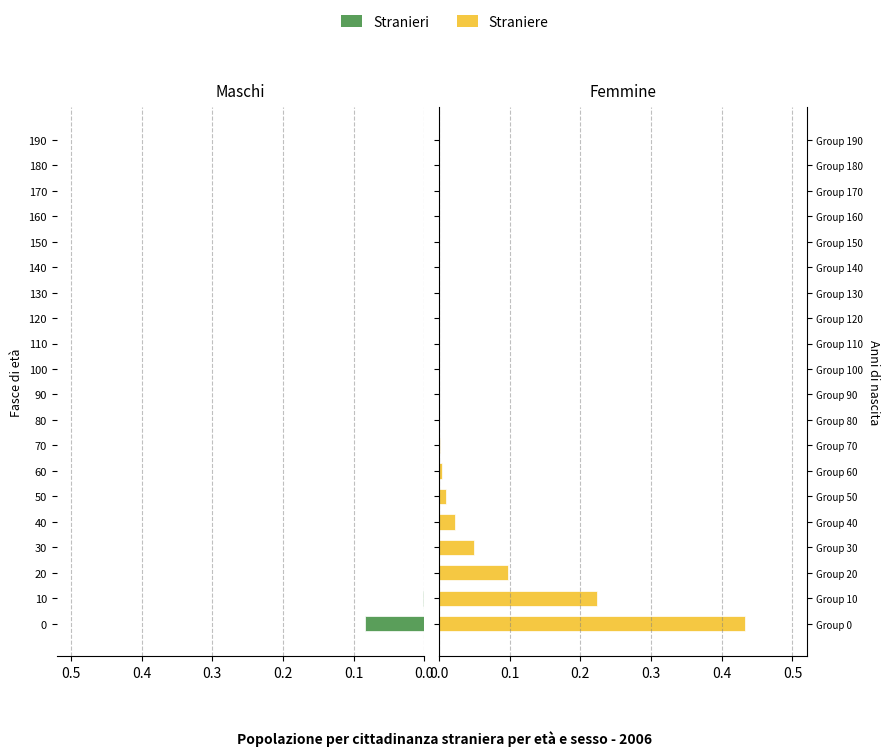

Rank the series by their maximum value, from highest to lowest.

Straniere, Stranieri